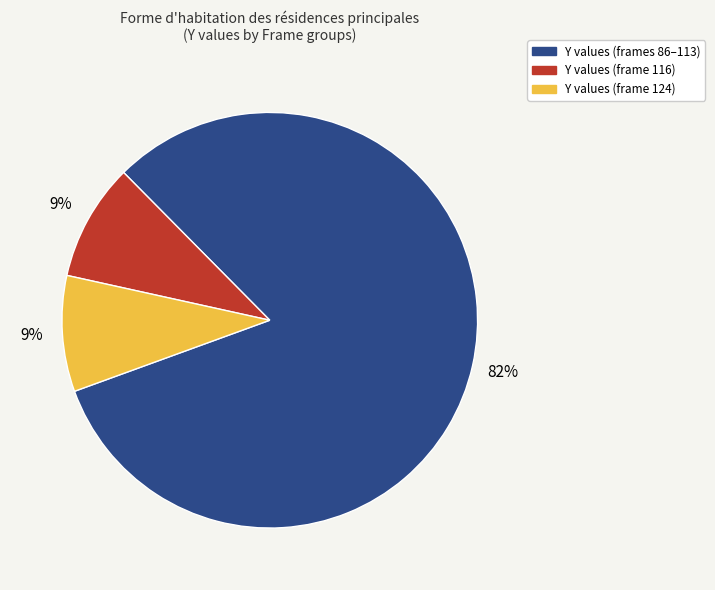

Does Y values (frame 124) represent more than half of the total?

No